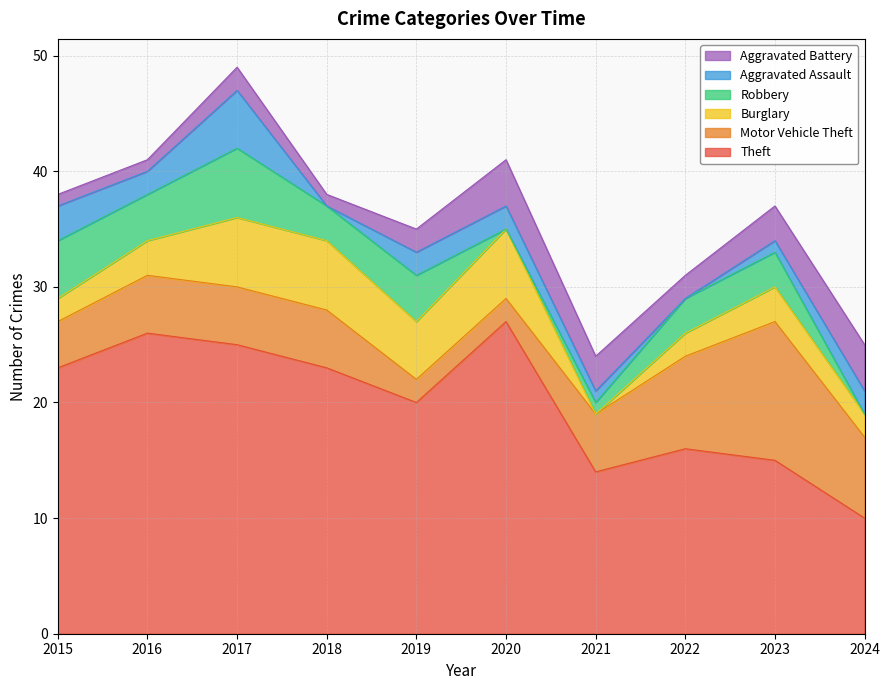

Is the value of Robbery at 2023 greater than the value of Aggravated Assault at 2016?

Yes